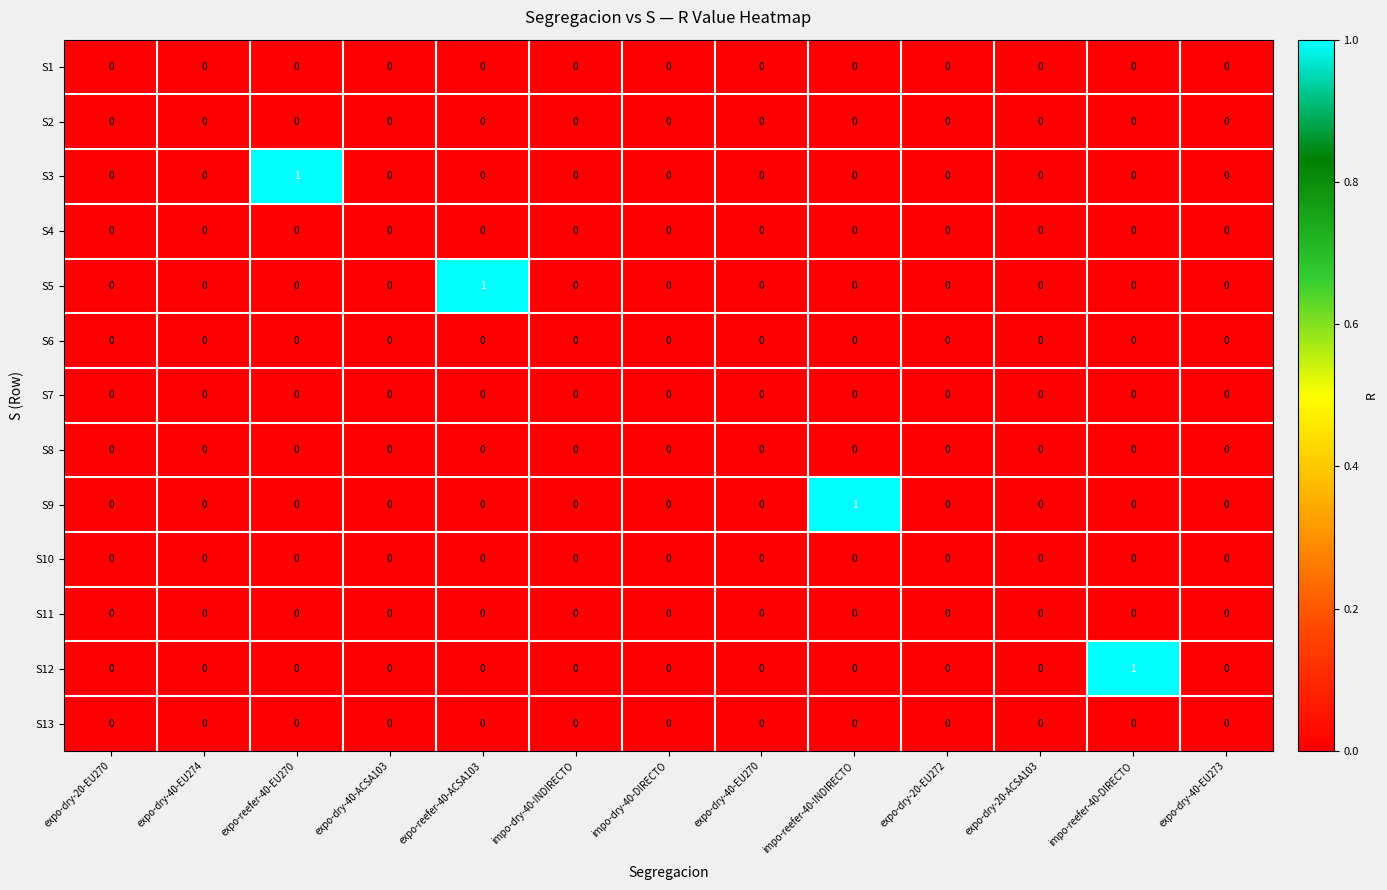

Between impo-reefer-40-INDIRECTO and expo-dry-40-EU273, which series saw the biggest shift?

S9